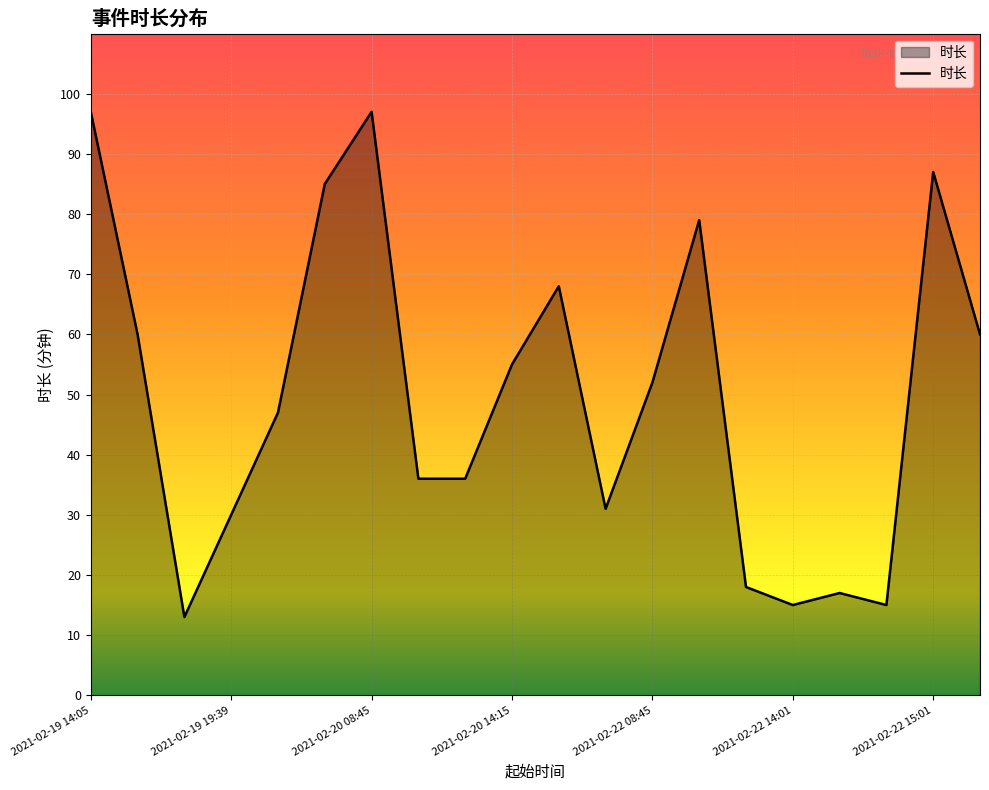

What is the difference between the maximum and minimum values?

84